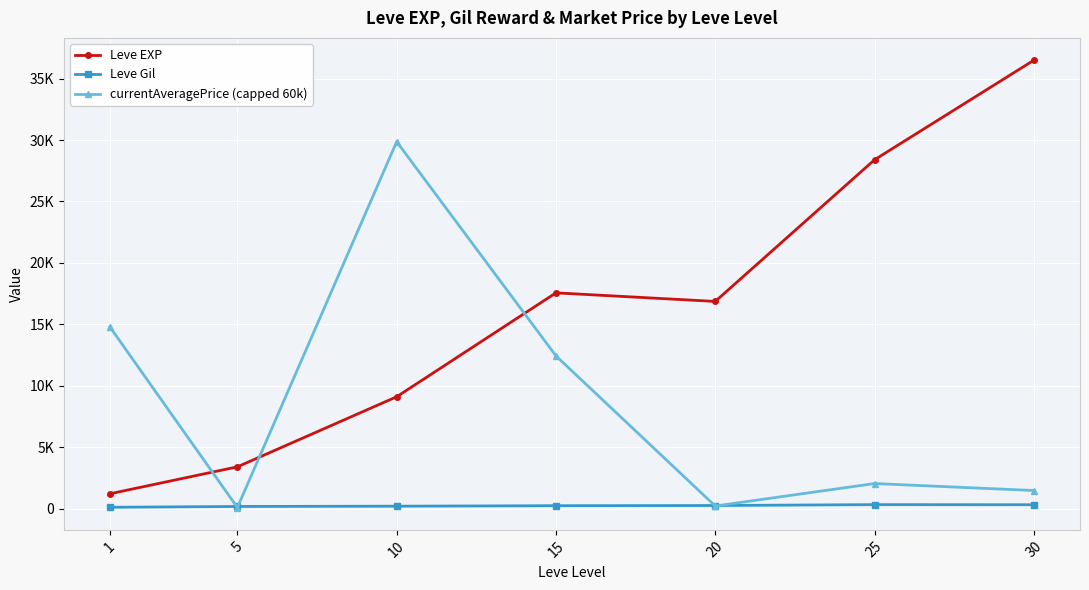

Does the chart display data point markers on the line(s)?

Yes